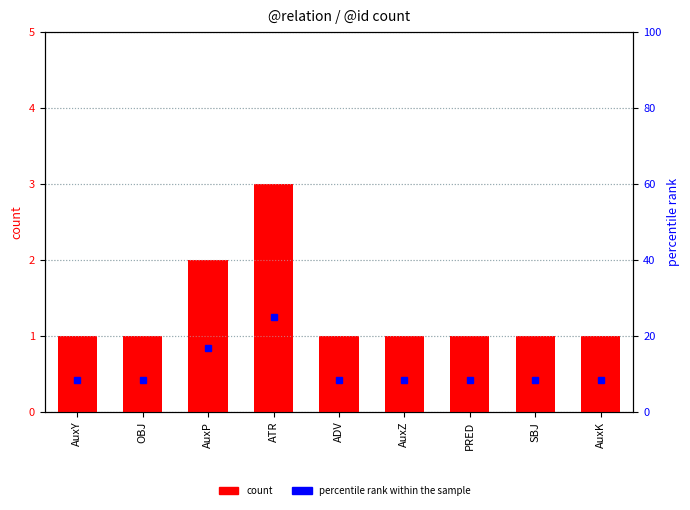

What position from the left is AuxZ?

6